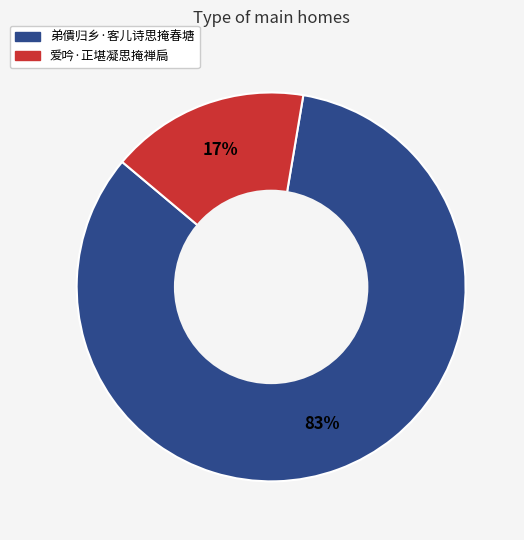

How many slices are in this pie chart?

2